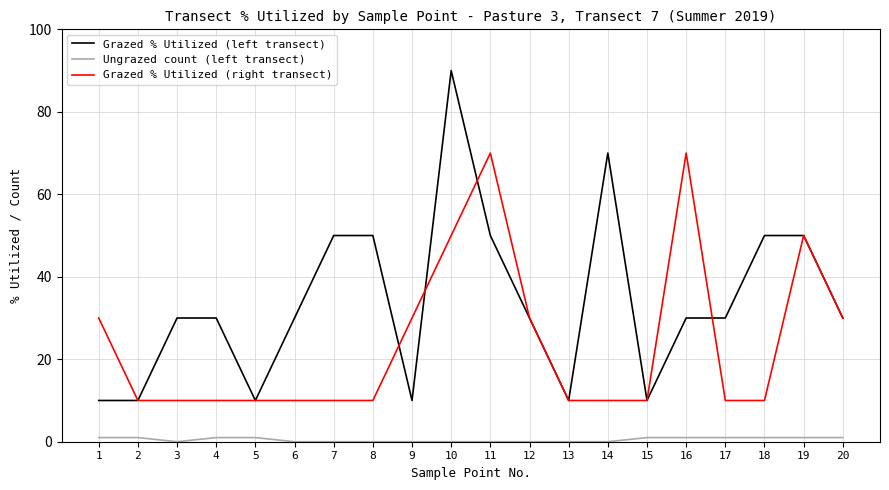

What is the total value across all series at 1?

41